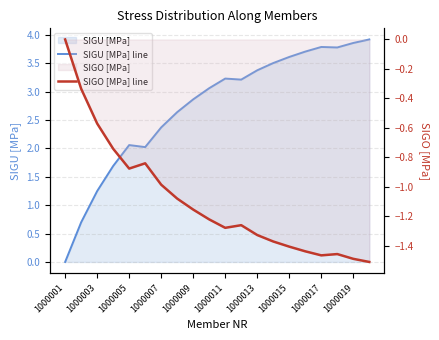

Reading right to left, transcribe all the data shown in this chart.

SIGU [MPa] line: 3.9	3.9	3.8	3.8	3.7	3.6	3.5	3.4	3.2	3.2	3.1	2.9	2.6	2.4	2.0	2.1	1.7	1.2	0.7	-0.0
SIGO [MPa] line: -1.5	-1.5	-1.5	-1.5	-1.4	-1.4	-1.4	-1.3	-1.3	-1.3	-1.2	-1.2	-1.1	-1.0	-0.8	-0.9	-0.7	-0.6	-0.3	-0.0